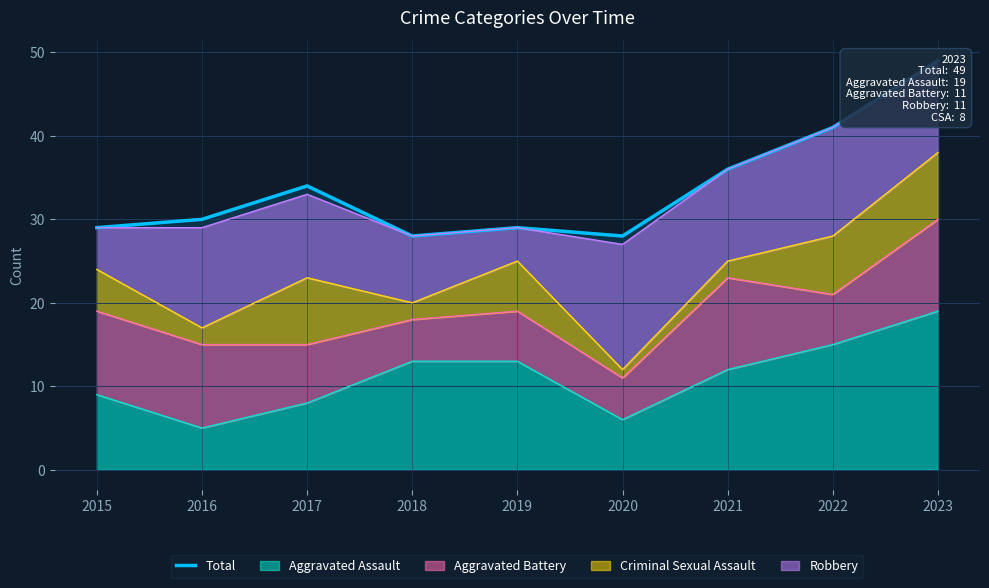

Reading left to right, what are all the values shown in this chart?

29	30	34	28	29	28	36	41	49